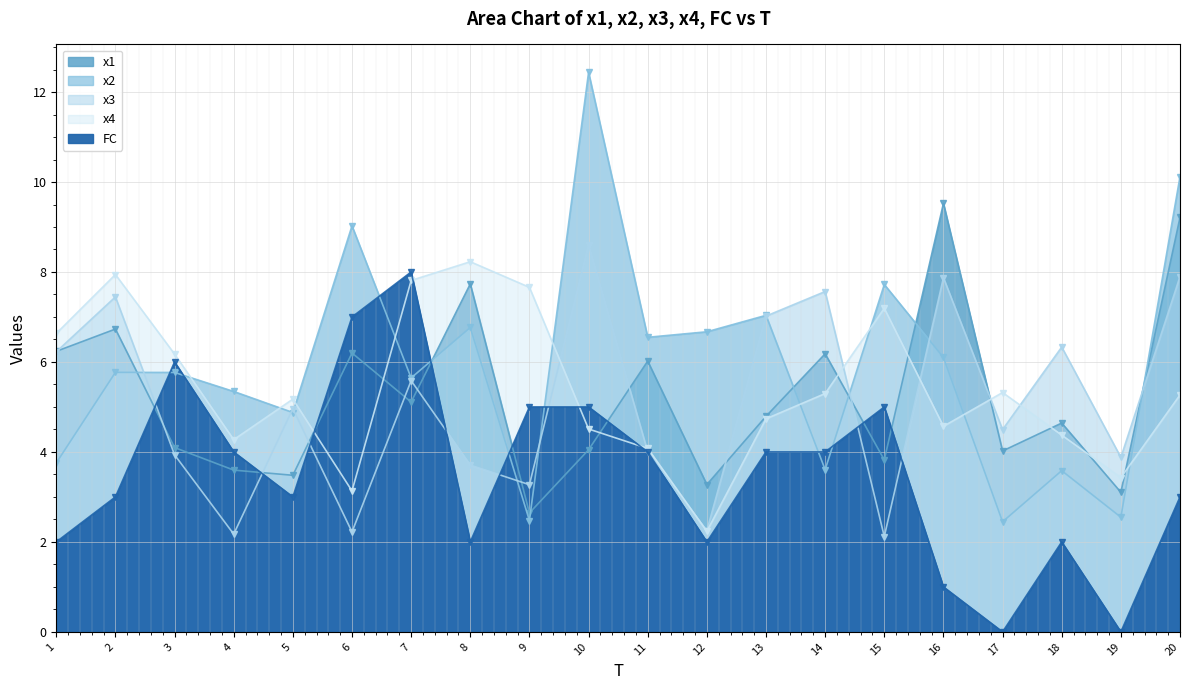

Which label corresponds to the largest value in the chart?

10